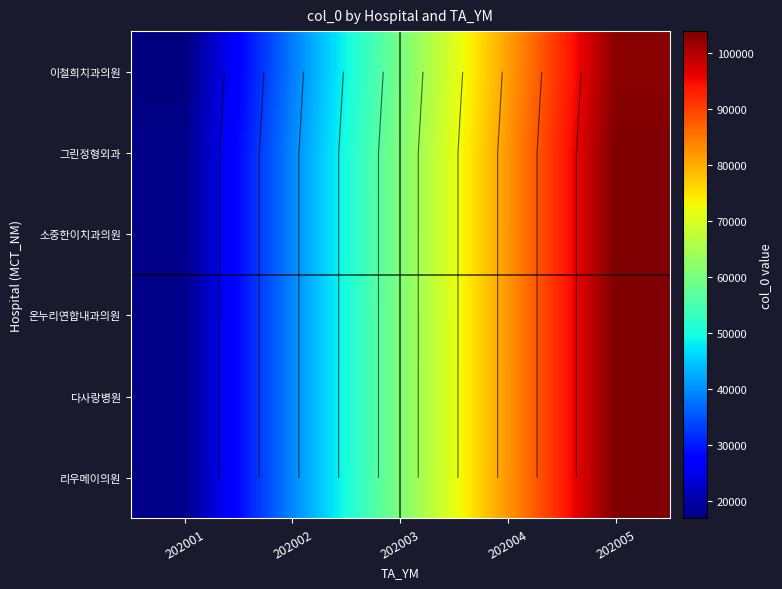

True or false: 다사랑병원 has a value of 163243 at 202005.

False